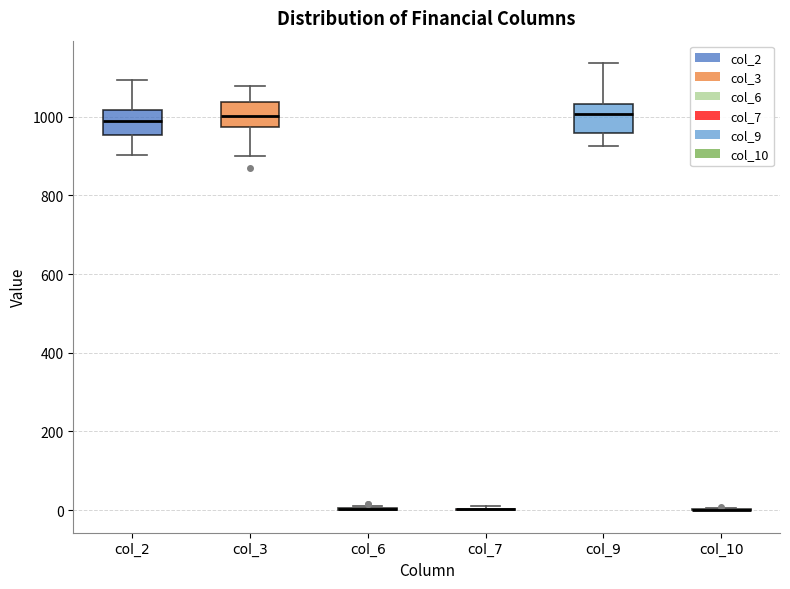

Reading left to right, read every box against the y-axis: the position of its median line, the range the box covers, and the ends of its whiskers. The values are not printed on the chart, so give them approximately, as read against the axis.

col_2: median 980, box 960 to 1020, whiskers 900 to 1100
col_3: median 1000, box 980 to 1040, whiskers 900 to 1080
col_6: box collapsed to a line at 0, whiskers 0 to 0
col_7: box collapsed to a line at 0, whiskers 0 to 0
col_9: median 1000, box 960 to 1040, whiskers 920 to 1140
col_10: box collapsed to a line at 0, whiskers 0 to 0